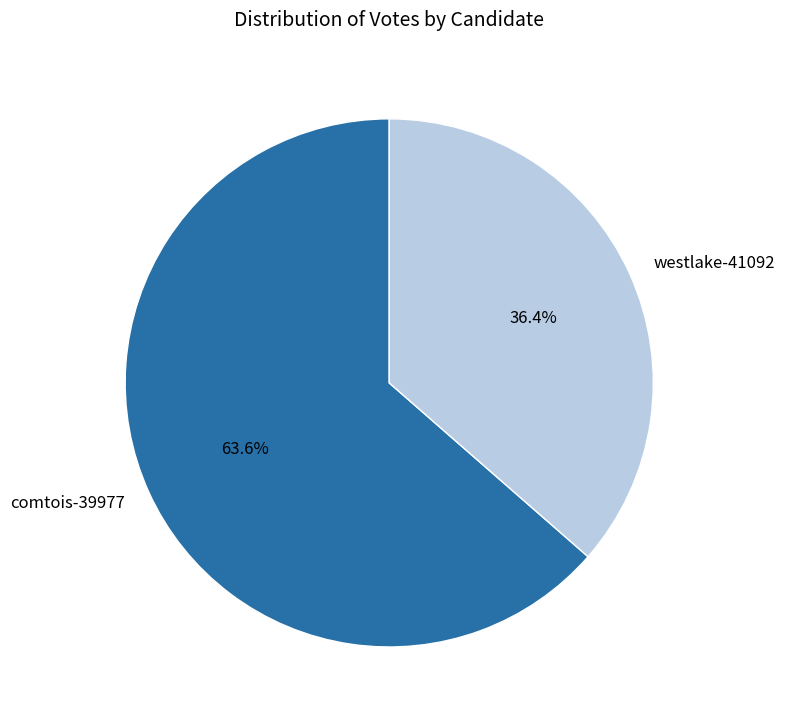

Does comtois-39977 represent more than half of the total?

Yes